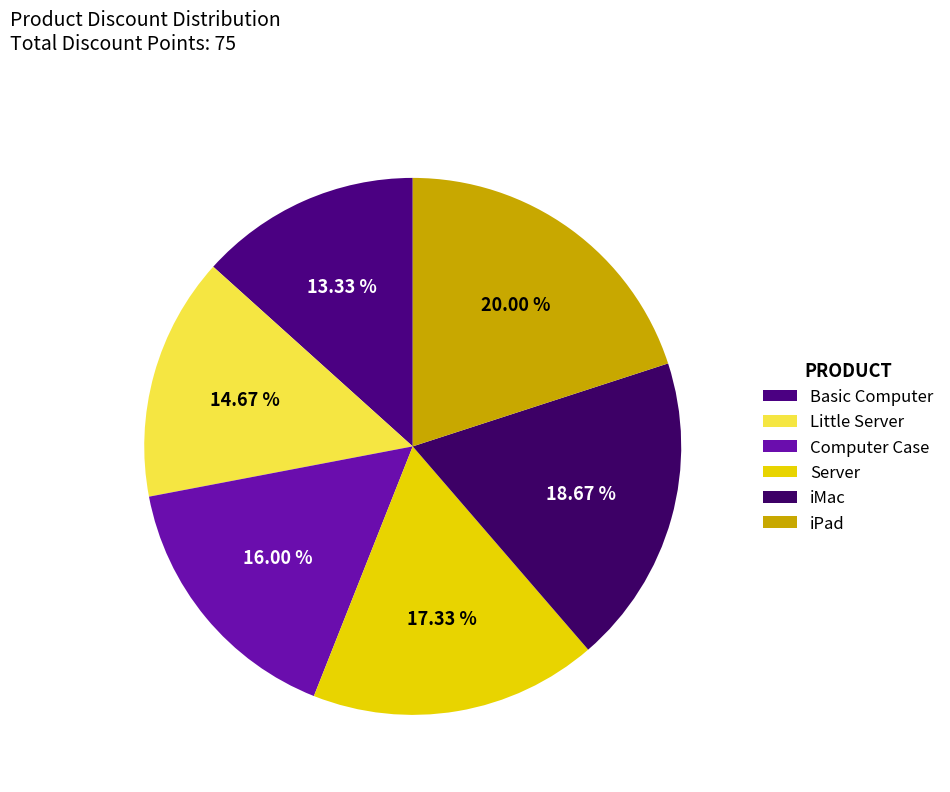

Do iPad and Server together represent more than half of the pie?

No